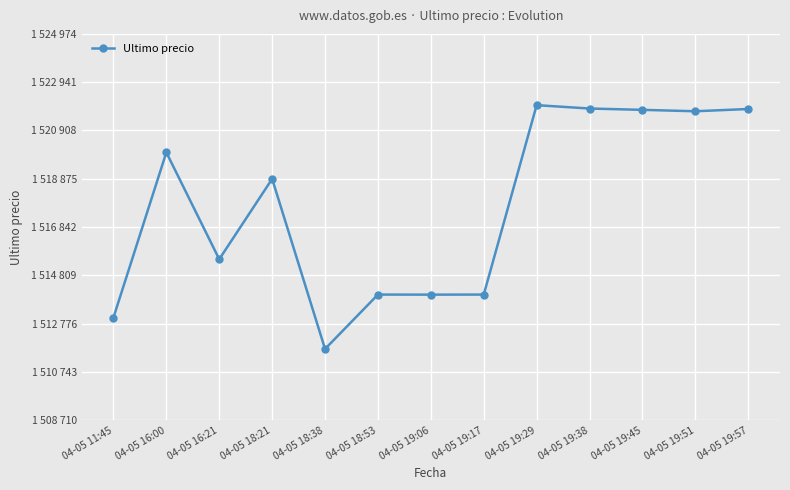

What is the value of the 13th point from the left?

1521812